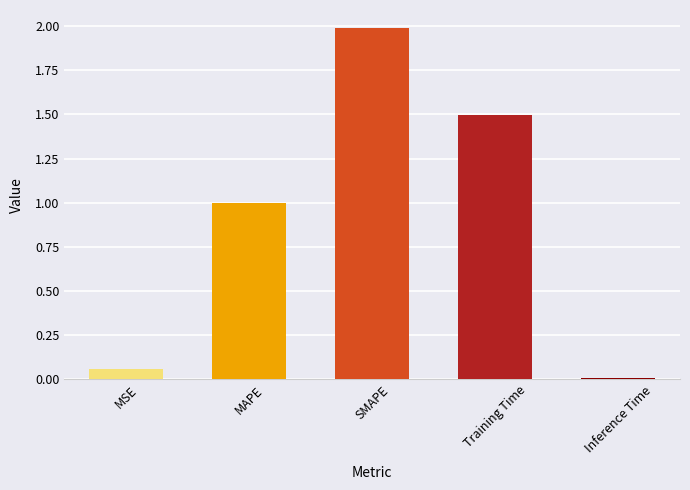

The chart shows a value of 0.4 at Training Time. True or false?

False